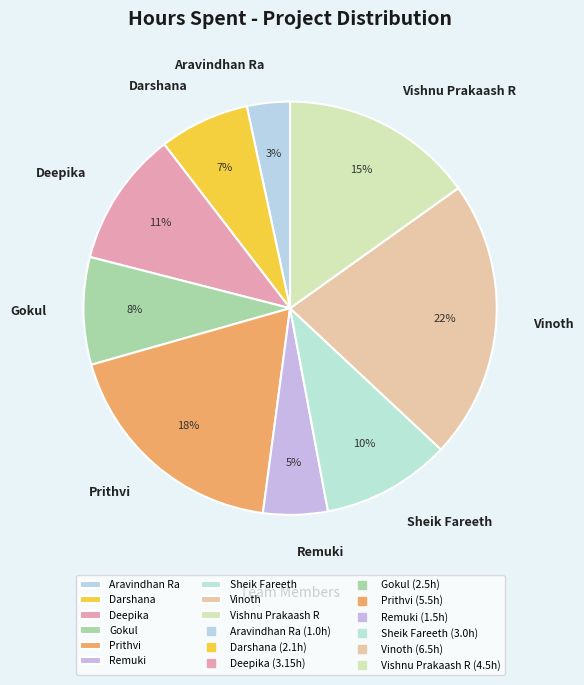

What is the largest slice in the pie chart?

Vinoth